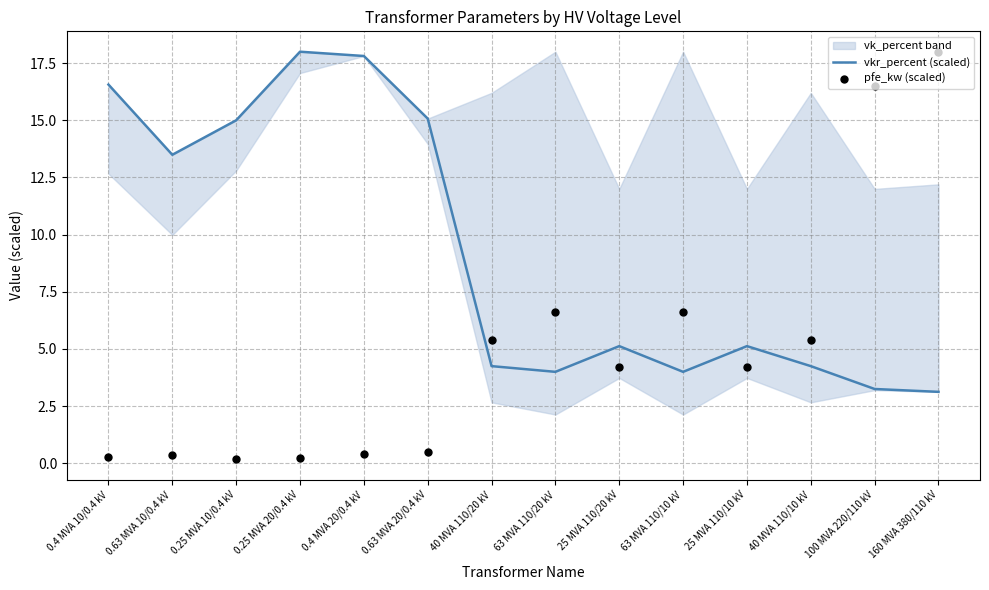

Which series reaches the minimum Y coordinate?

pfe_kw (scaled)